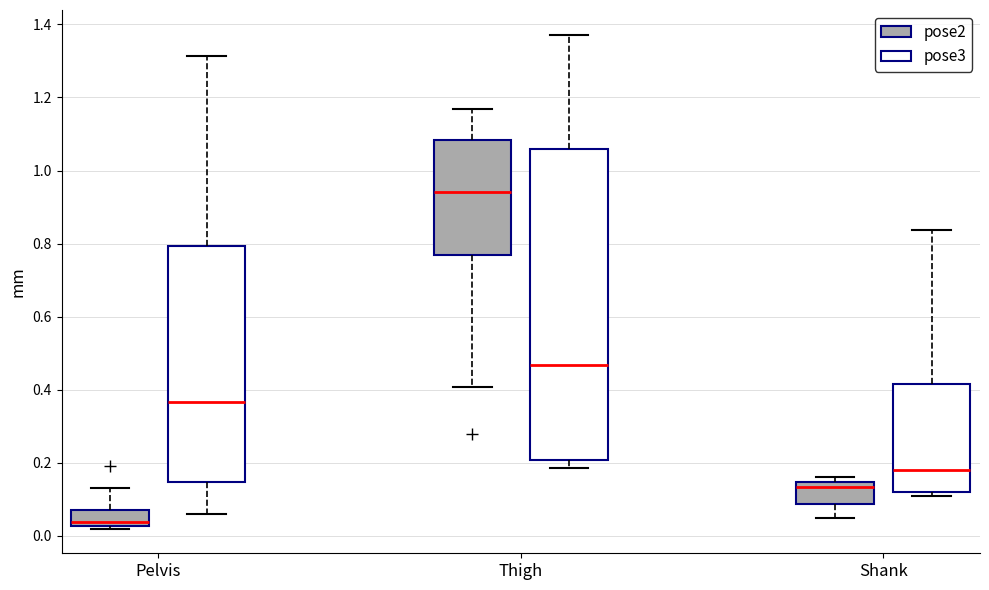

Which box is the tallest, from its lower edge to its upper edge?

Thigh (pose3)